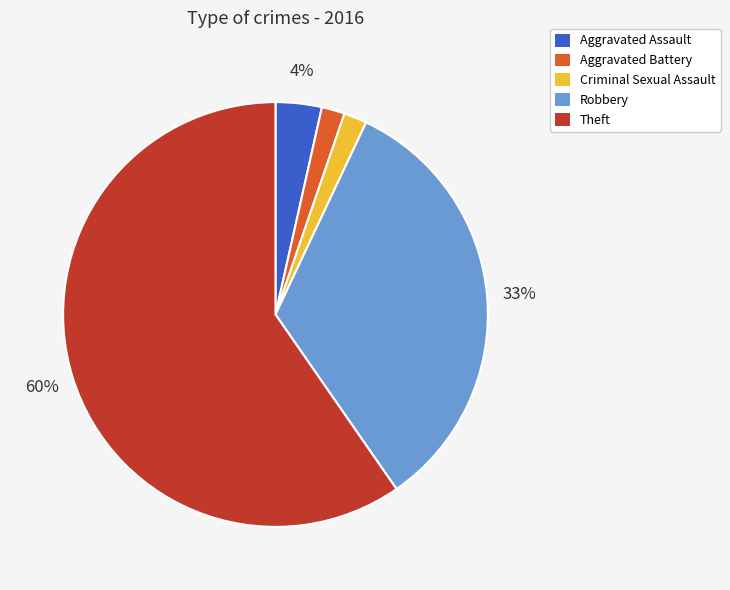

How many slices are in this pie chart?

5